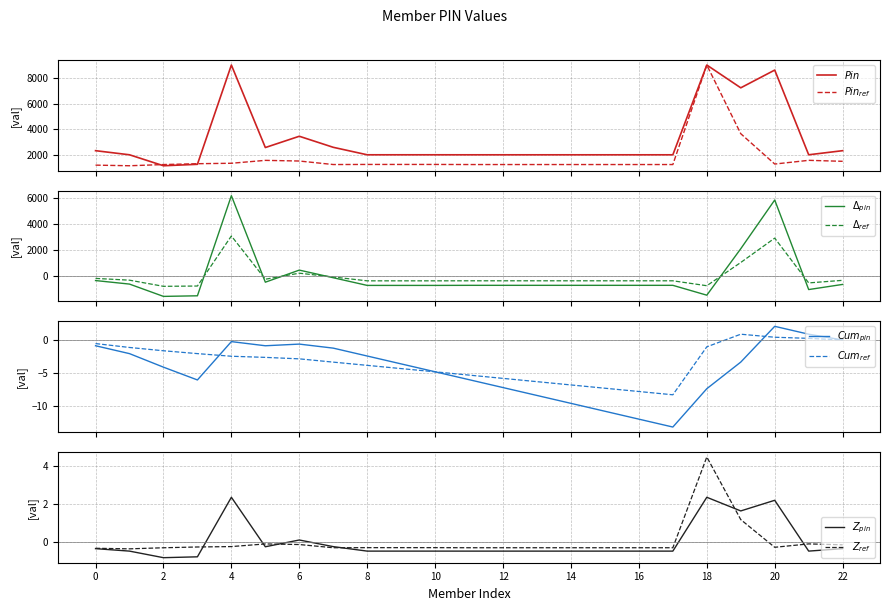

Which has a higher value, 123456789 or 128388809?

128388809